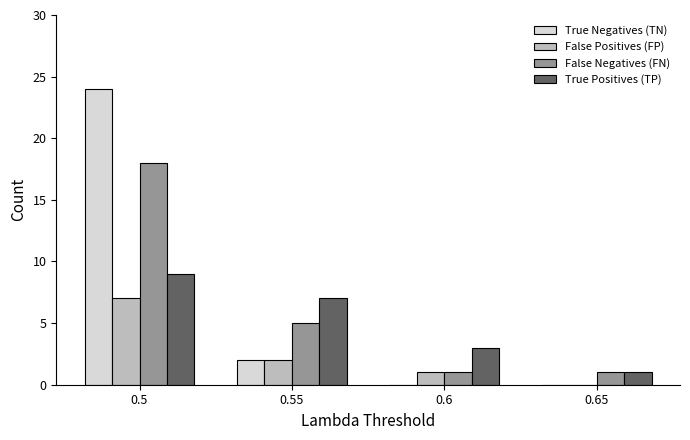

What is the total value across all series at 0.65?

2